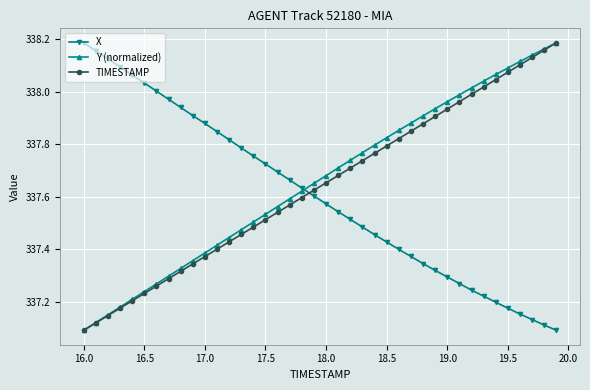

At how many categories does at least one series exceed 337?

40